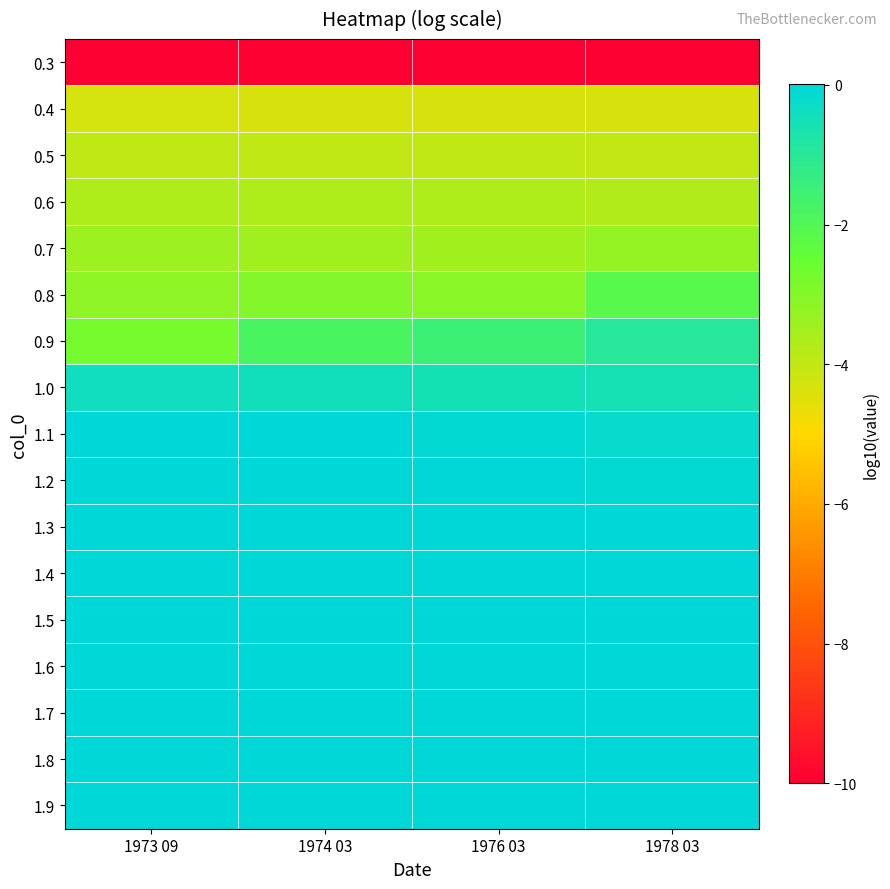

Which series has the largest total across all categories?

1.9